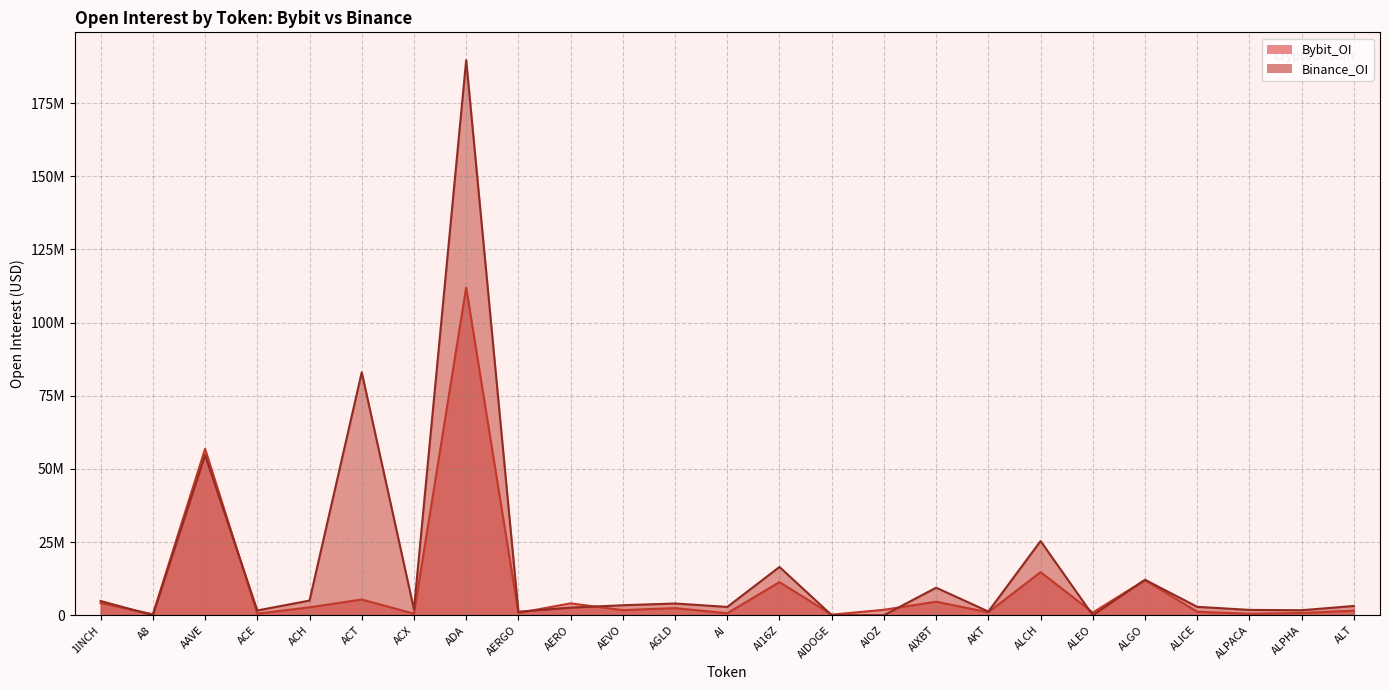

True or false: Binance_OI and Bybit_OI cross at least once.

True